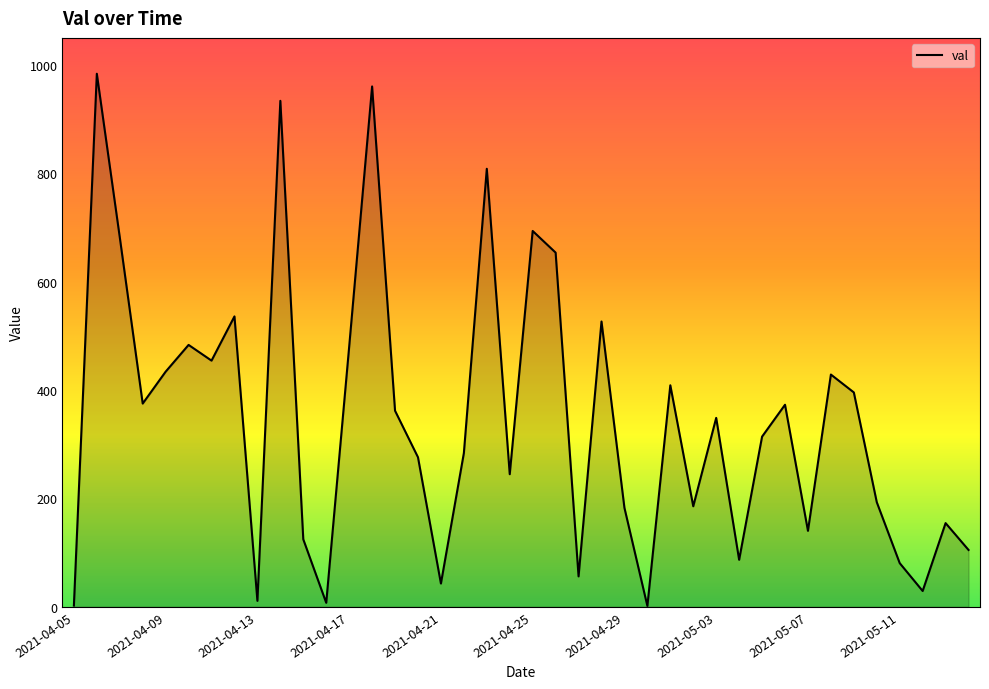

What is the difference between the maximum and minimum values?

982.3